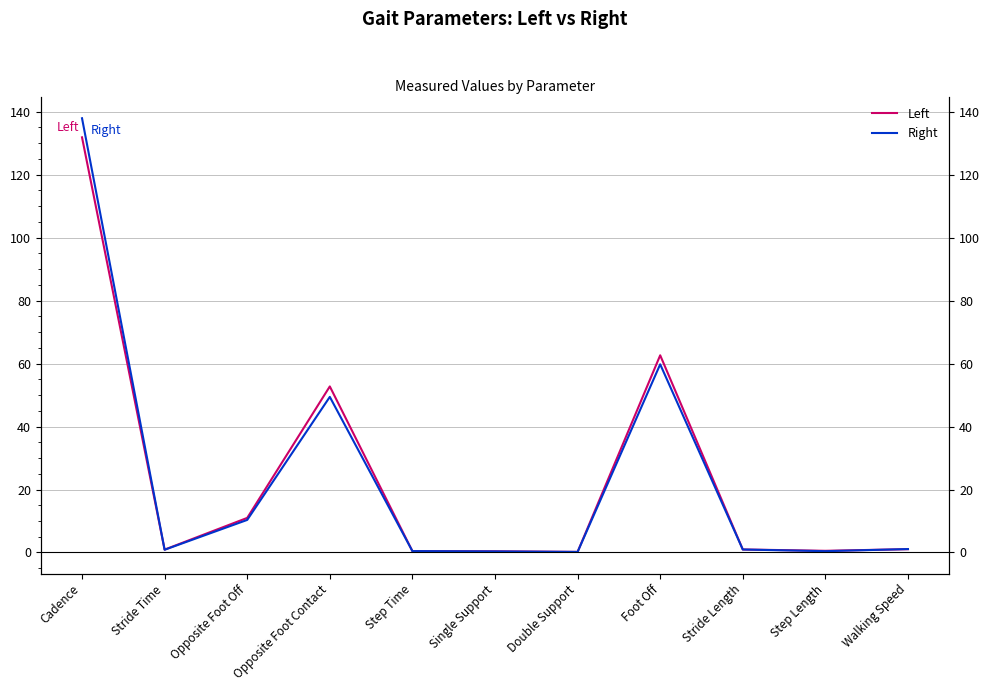

List the labels in order of Right value, largest first.

Cadence, Foot Off, Opposite Foot Contact, Opposite Foot Off, Walking Speed, Stride Length, Stride Time, Step Time, Step Length, Single Support, Double Support